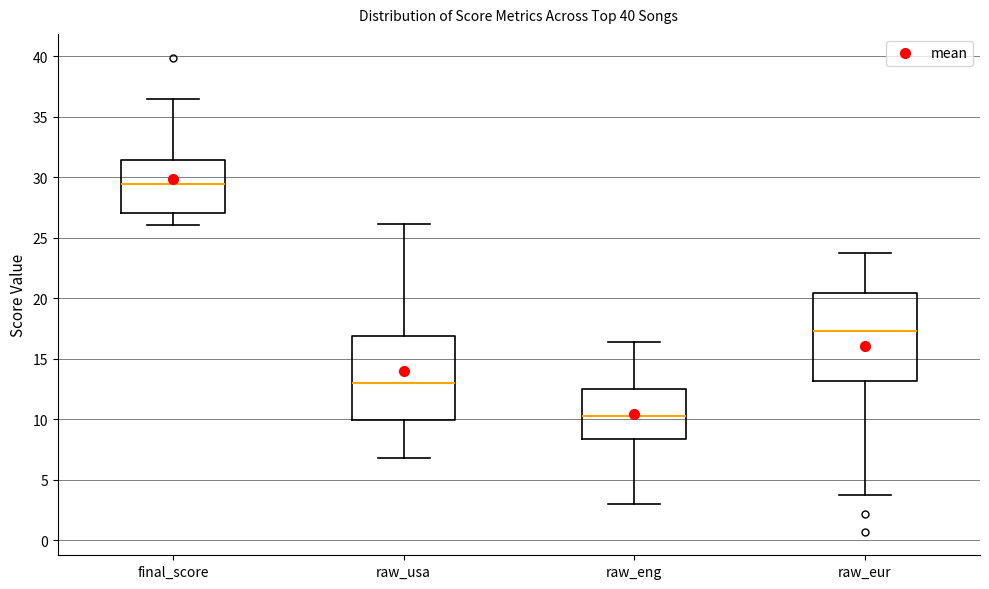

Which box's median line is the highest?

final_score